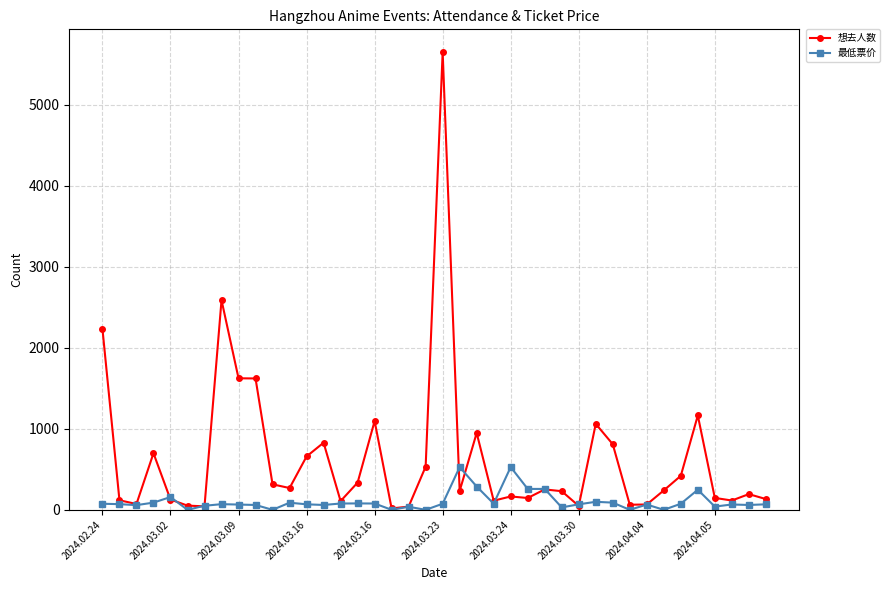

What is the sum of all 想去人数 values?

25582.0